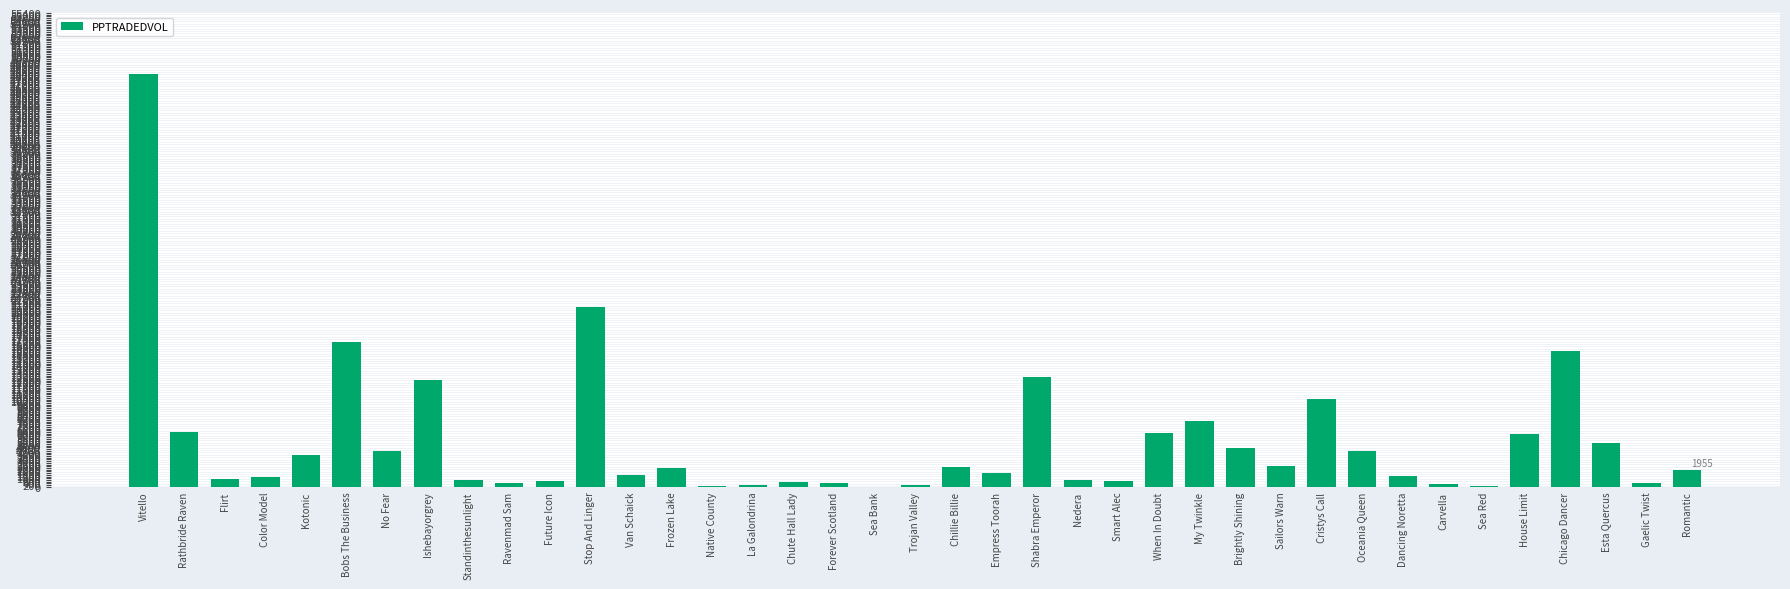

What is the change in value from When In Doubt to Oceania Queen?

-2066.7